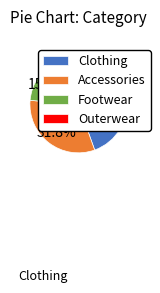

Which slice is the smallest?

Outerwear